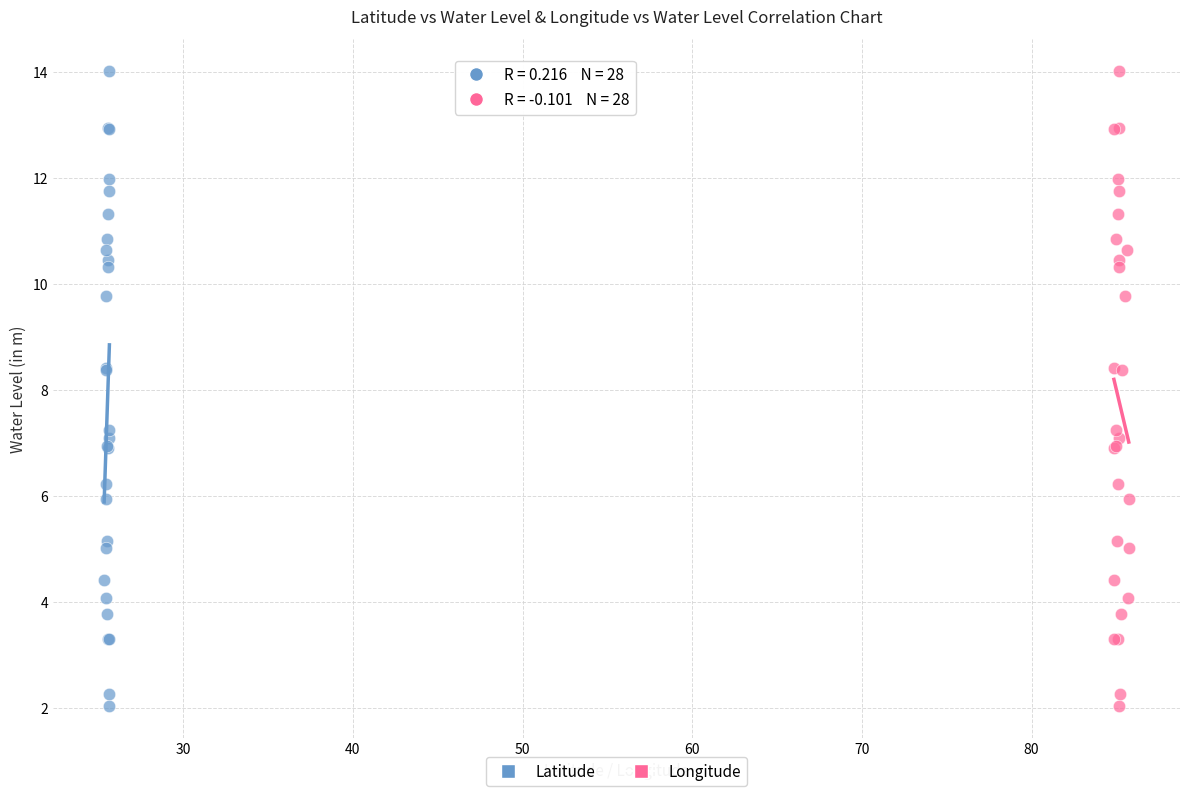

What are all the series names shown in the legend?

Latitude, Longitude